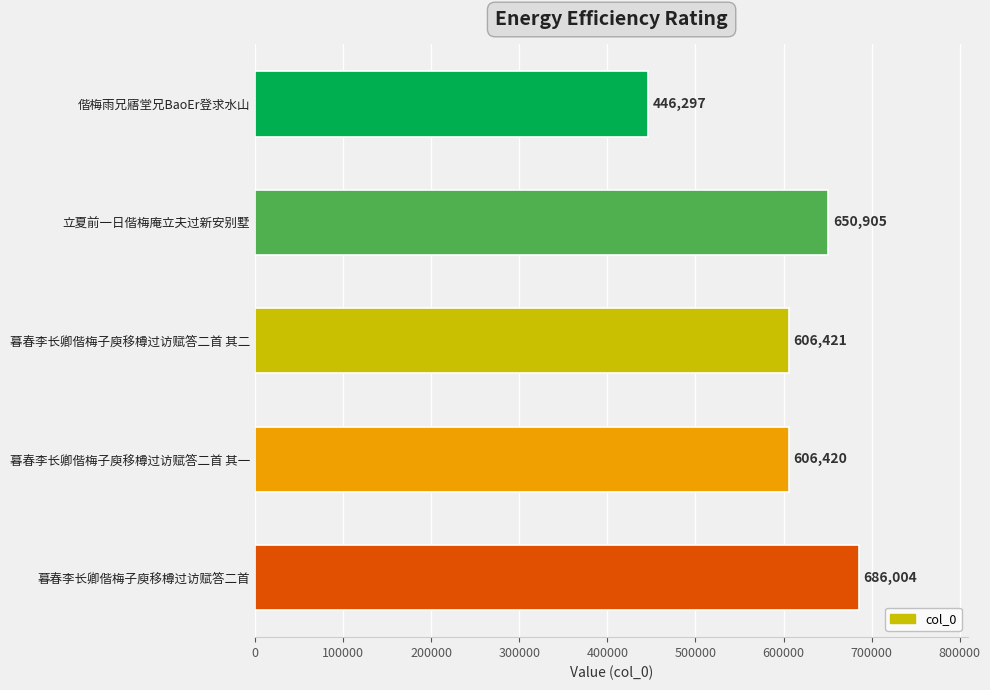

The value at 立夏前一日偕梅庵立夫过新安别墅 is 650905. True or false?

True